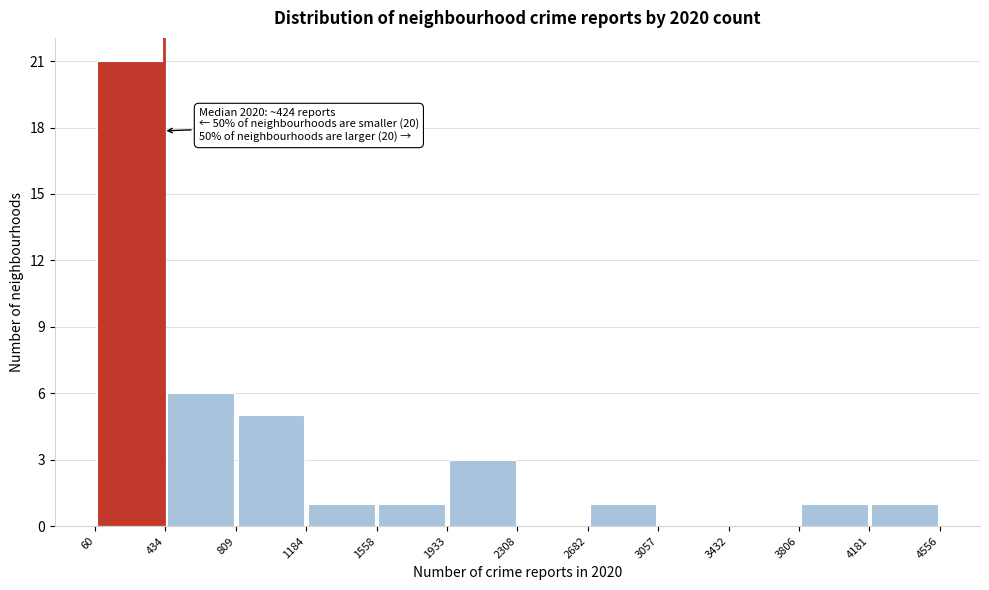

Which range on the x-axis has the tallest bar?

60 to 434